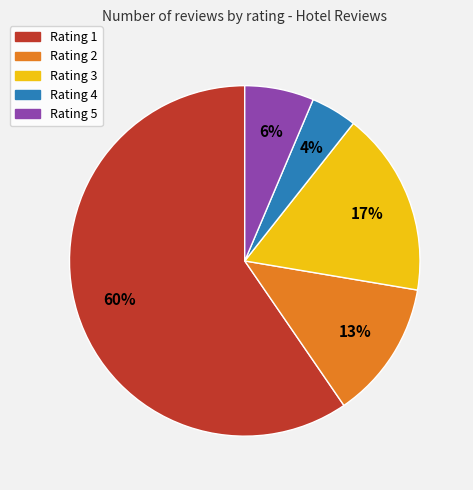

Count the number of slices in the pie.

5